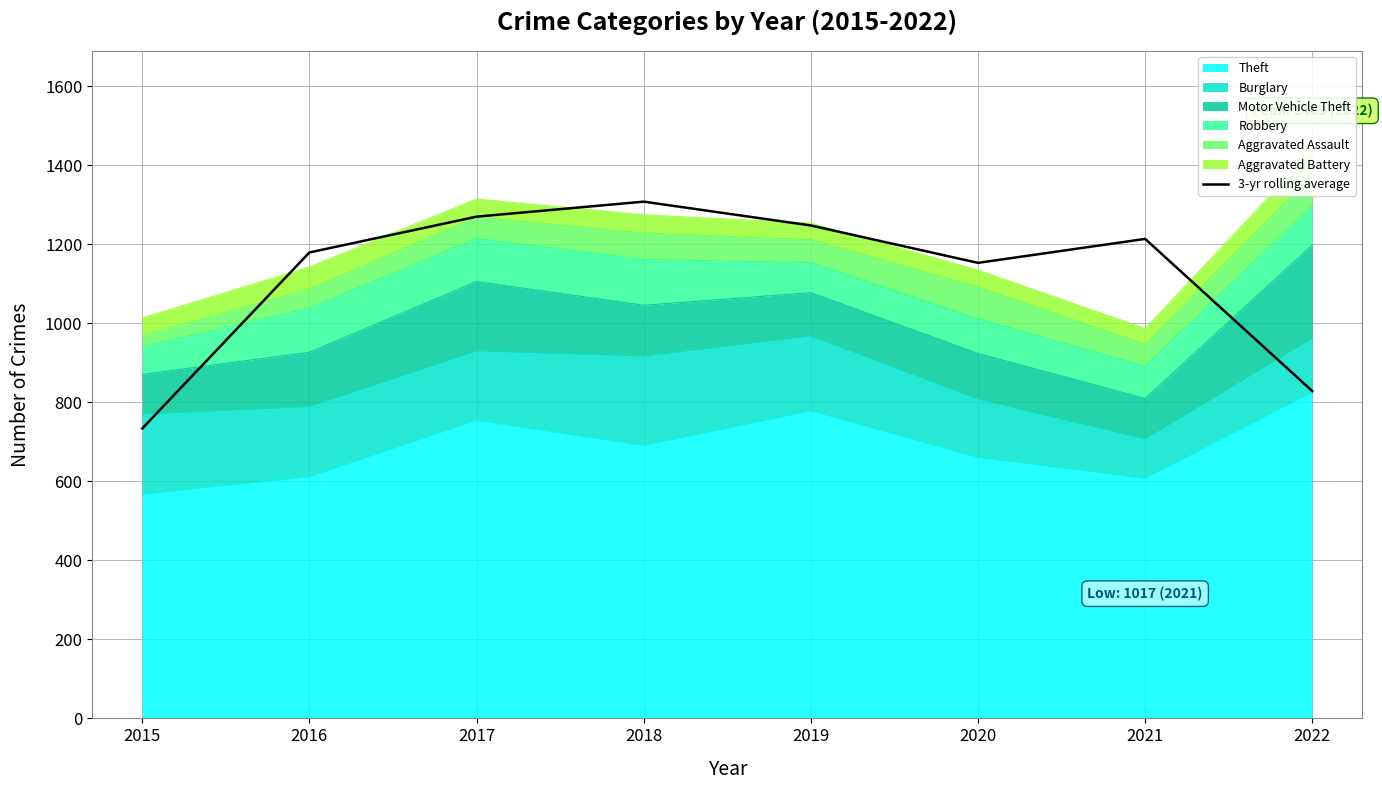

Where does the data first go above 1214?

2017